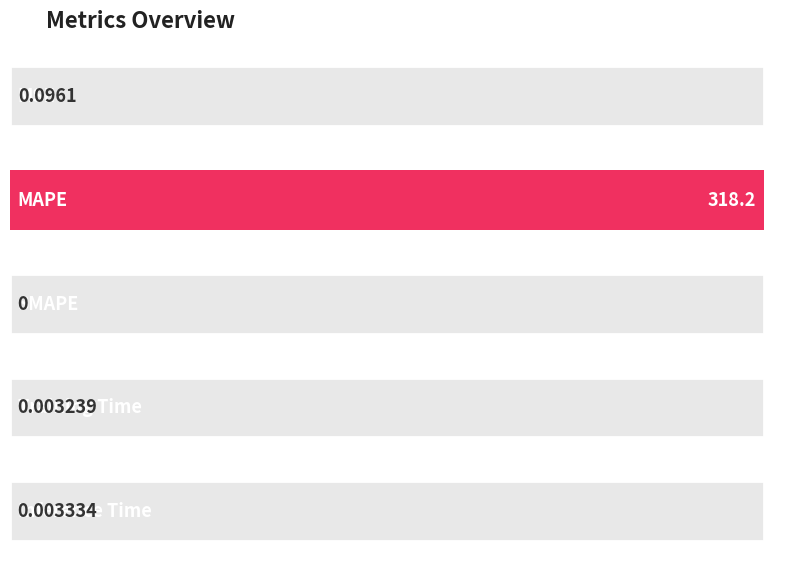

What is the greatest value displayed?

318.2